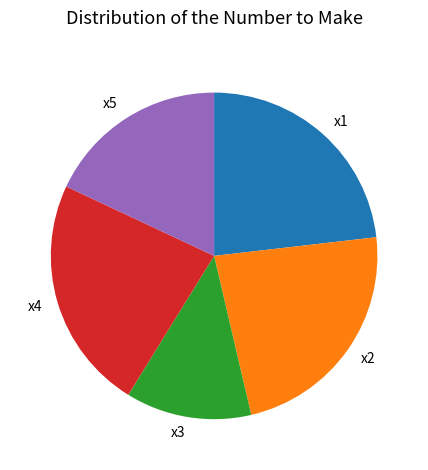

What is the ratio of the value at x5 to the value at x3?

1.4